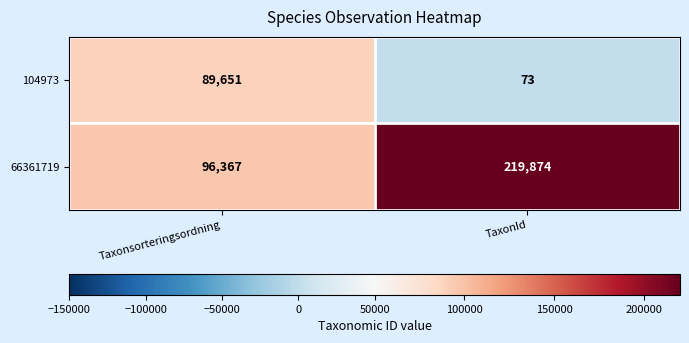

What is the difference between the 104973 values at TaxonId and Taxonsorteringsordning?

89578